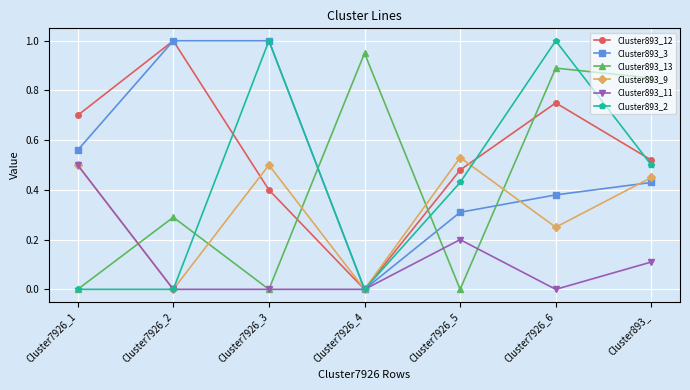

What is the sum of all Cluster893_13 values?

3.0